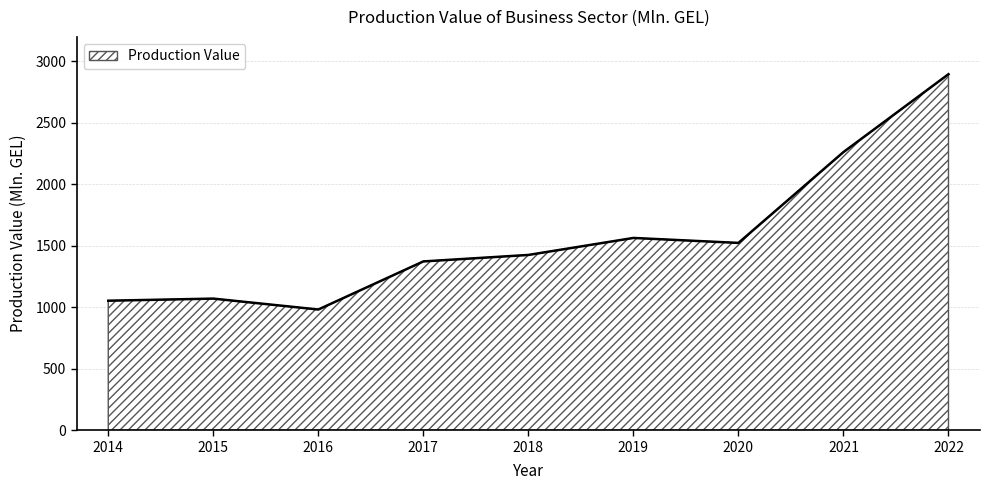

Approximately how many times larger is the value at 2015 compared to 2018?

0.8